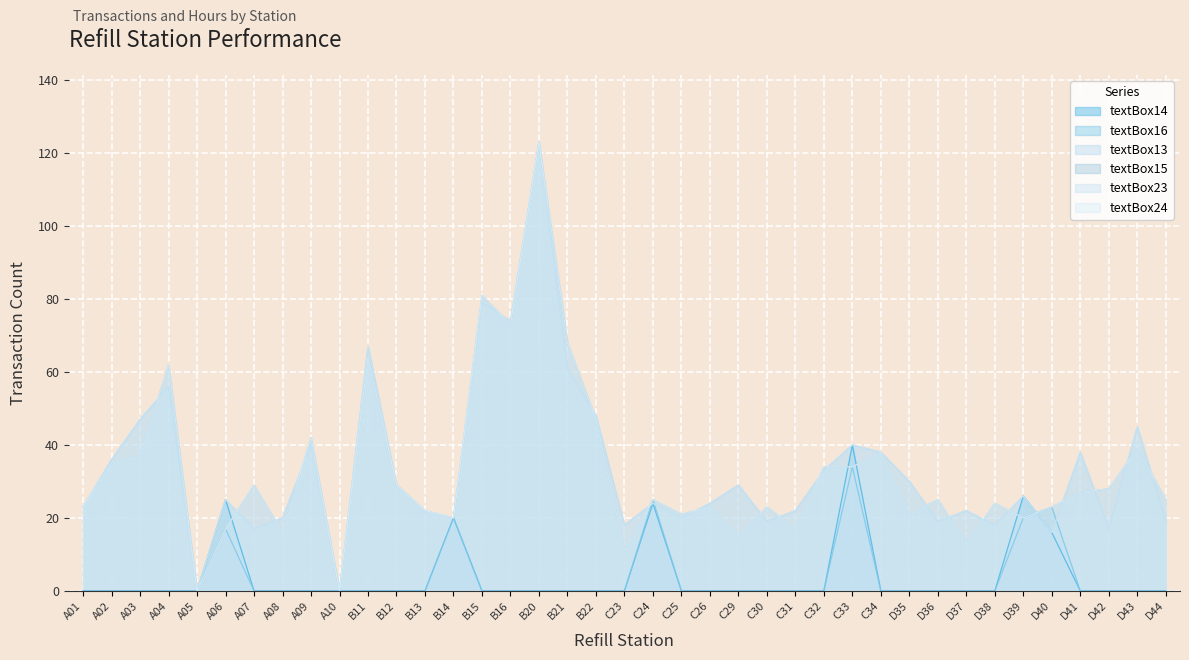

What is the label of the 27th point from the left?

C32